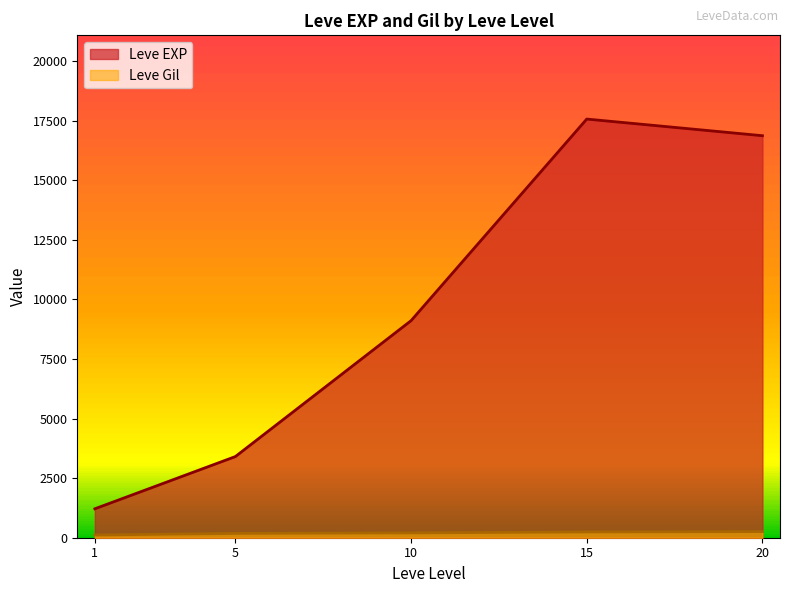

At which category is the sum across all series the highest?

15